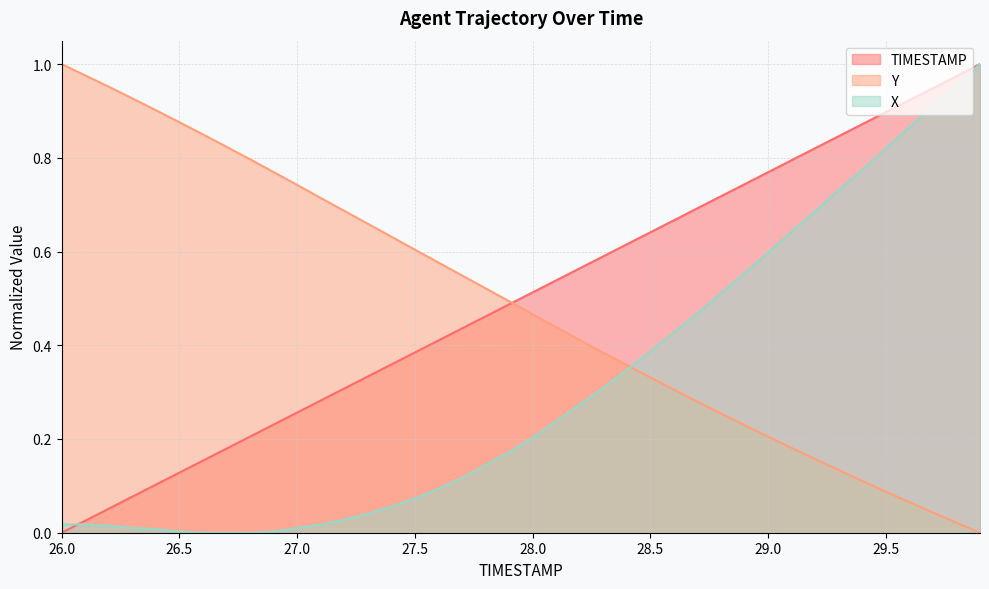

Which category has the highest value across all series?

29.9